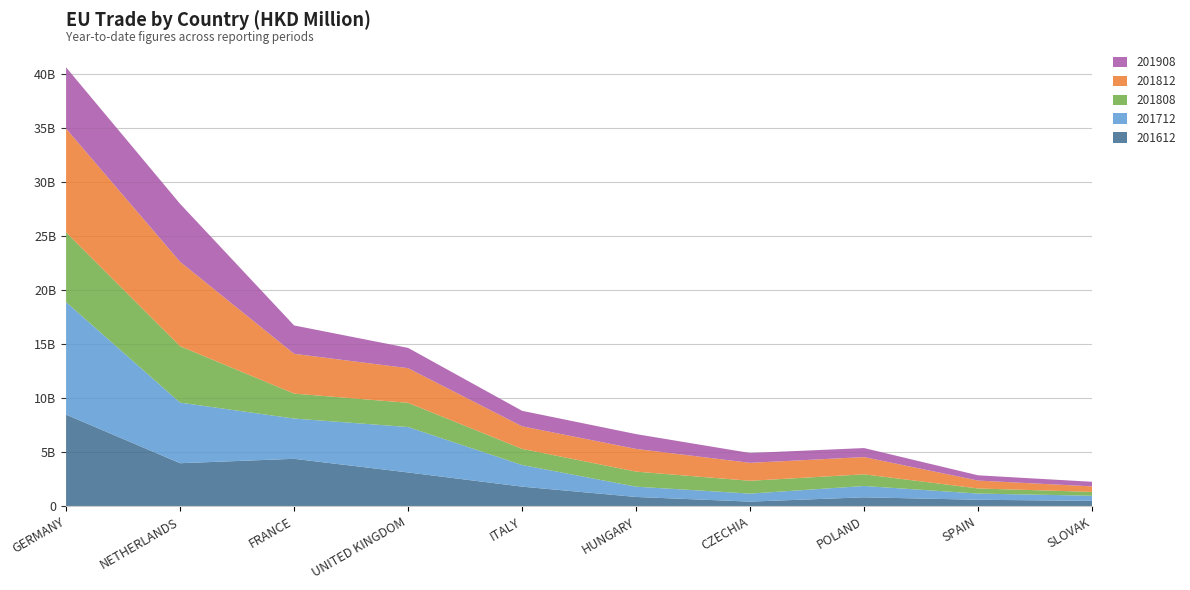

Reading right to left, what are all the values shown in this chart?

201612: 504.4	607.4	834.3	436.2	866.8	1820.2	3131.7	4393.5	3986.6	8478.2
201712: 477.6	571.3	1046.3	740.9	951.6	2001.2	4200.4	3724.0	5604.0	10403.9
201808: 353.5	472.6	1080.4	1185.0	1390.9	1489.4	2238.5	2306.6	5215.2	6443.6
201812: 508.2	729.6	1593.5	1659.3	2098.1	2086.0	3201.0	3677.7	7804.0	9595.2
201908: 426.4	486.7	833.3	910.5	1370.5	1434.6	1876.7	2623.7	5360.8	5667.1